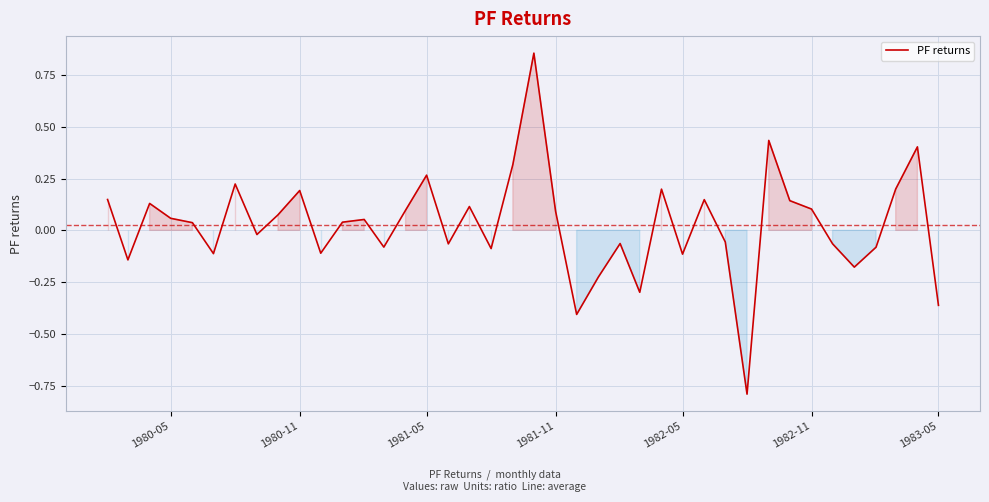

How many categories are shown in the chart?

40